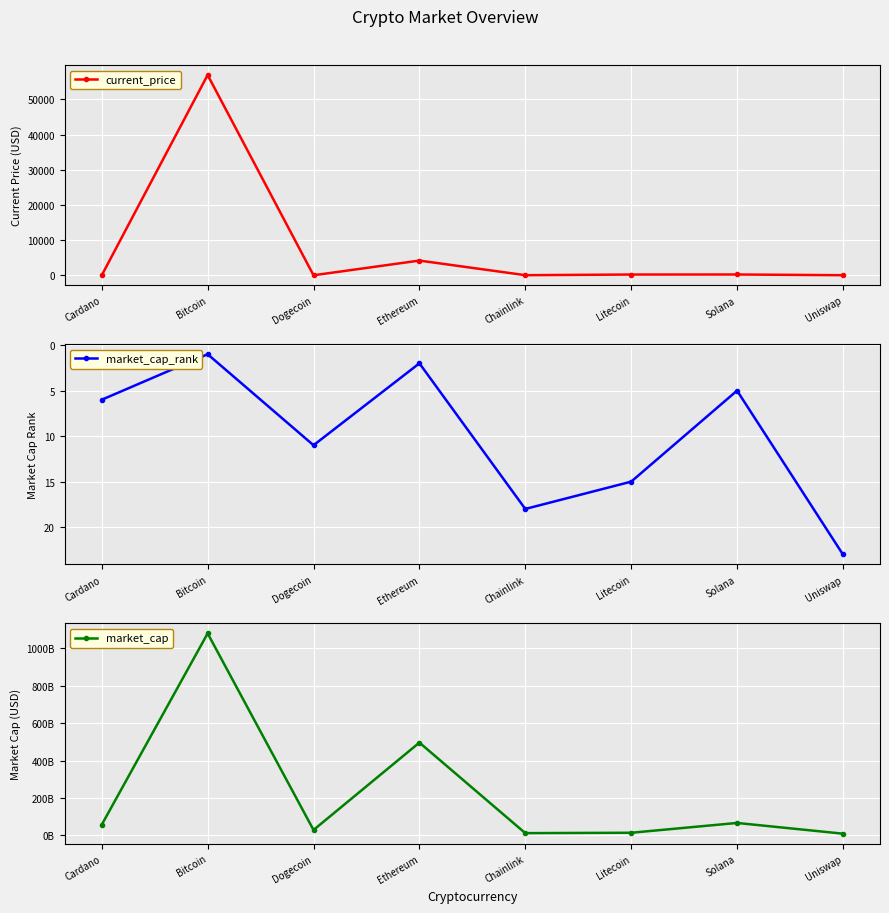

What is the average value of the current_price series?

7698.6